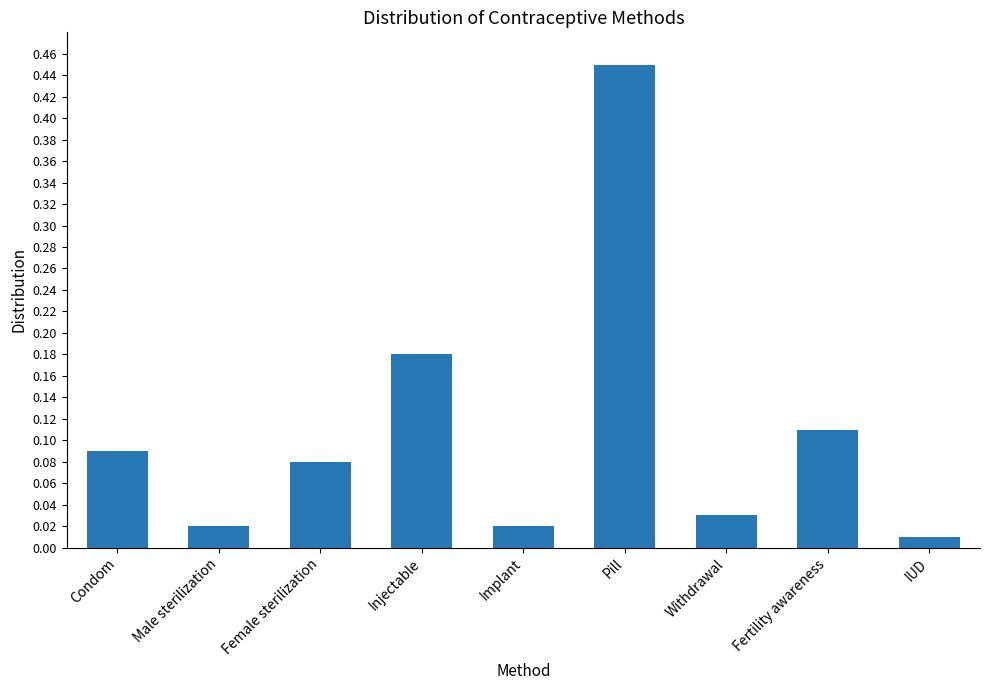

Where is the data nearest to the value 0?

IUD